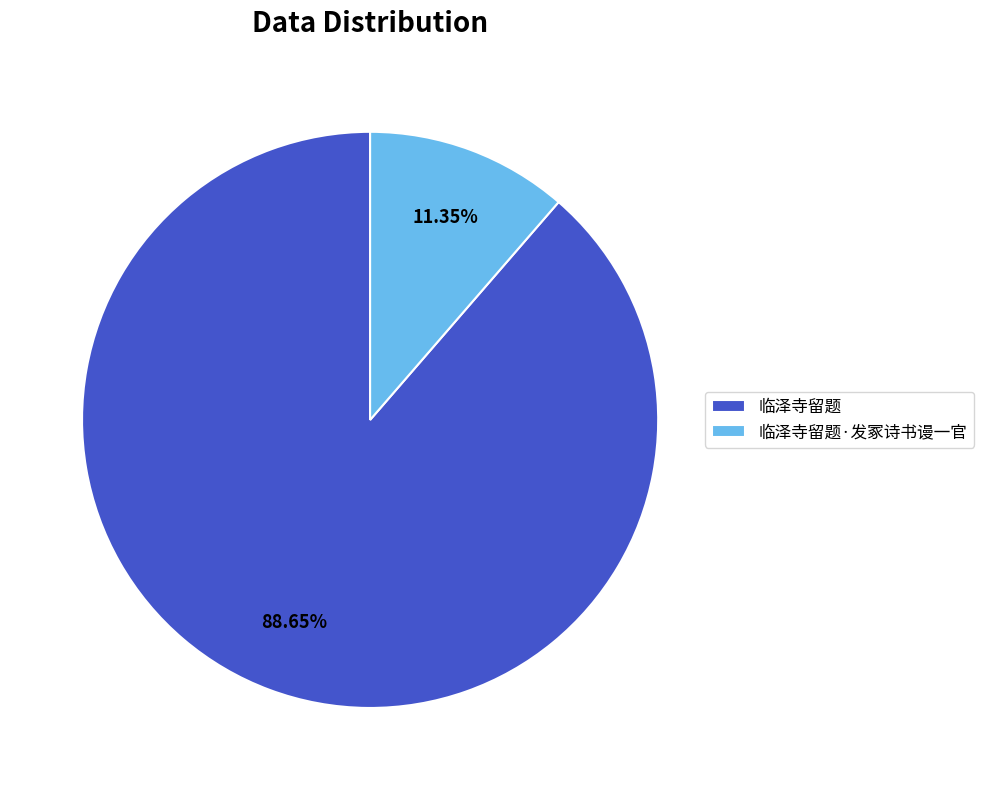

Between 临泽寺留题 and 临泽寺留题·发冢诗书谩一官, which is larger?

临泽寺留题